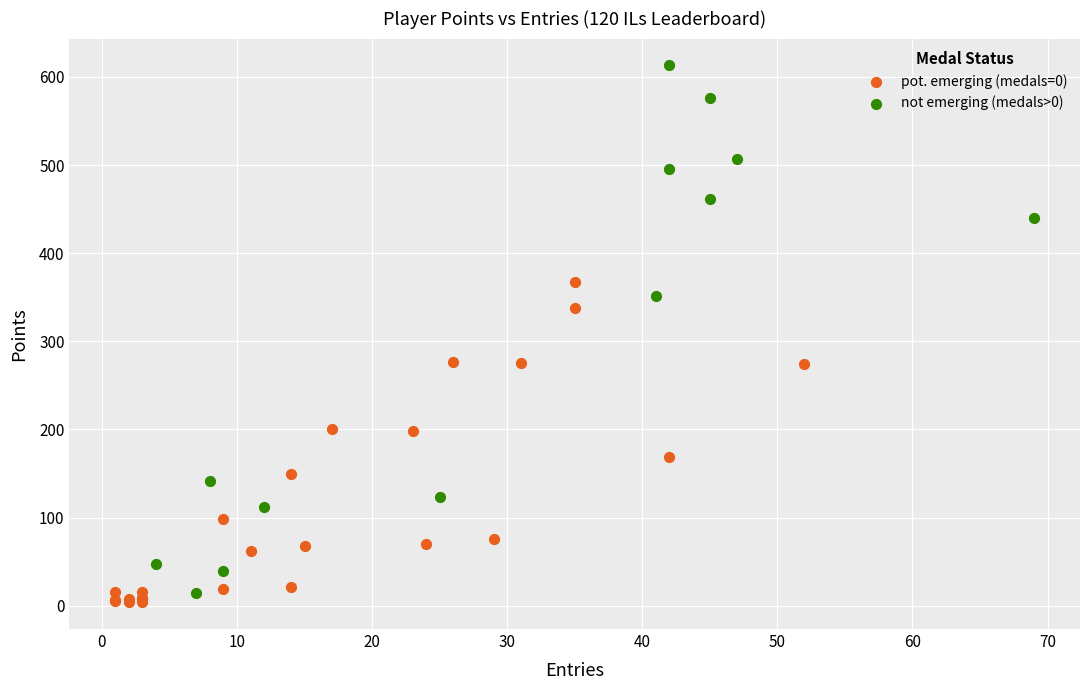

Which series has the widest spread of Y values?

not emerging (medals>0)